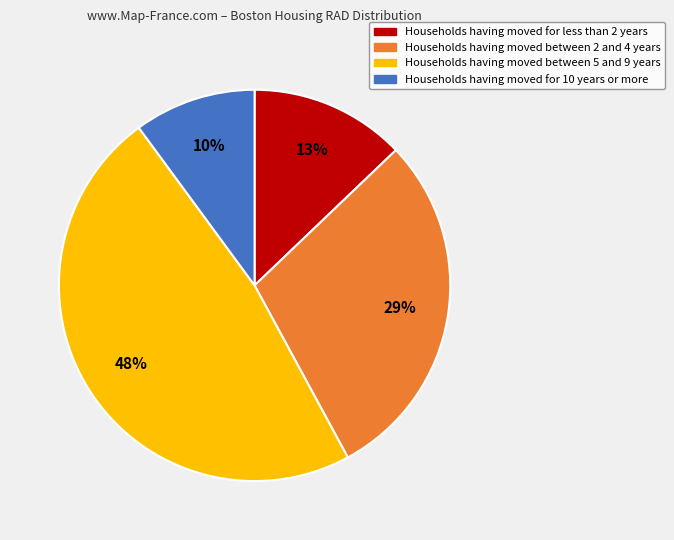

To the nearest percent, what is the difference between the largest and smallest slice percentages?

38%